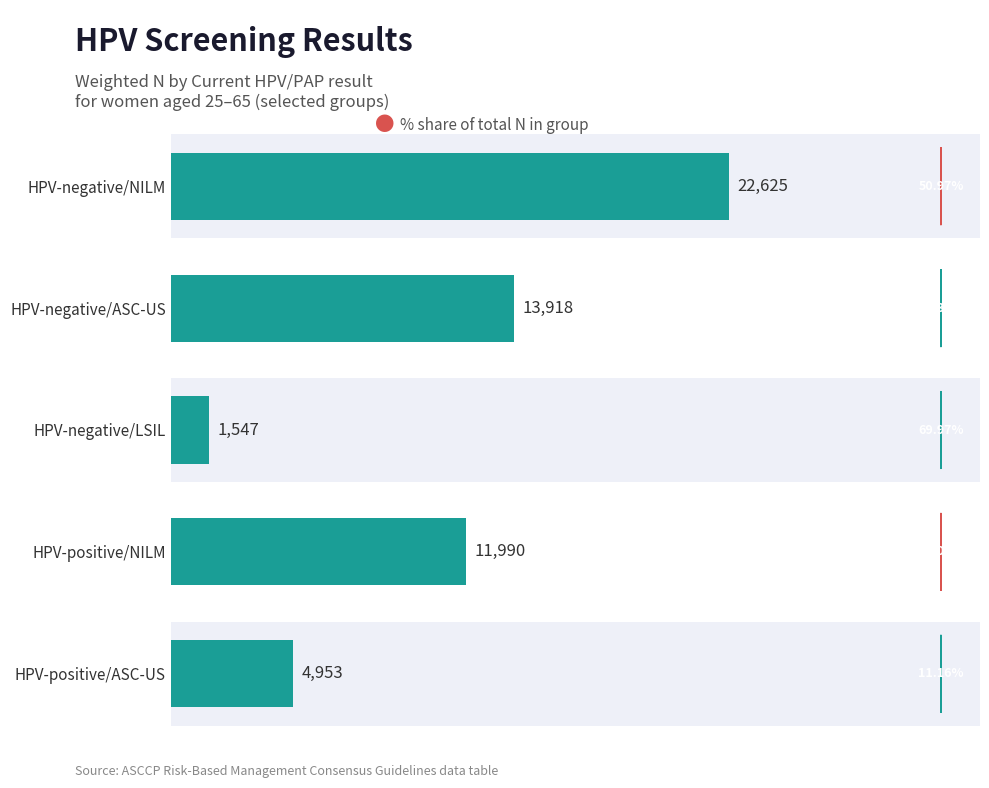

Are the bars grouped side by side (vs. stacked)?

No